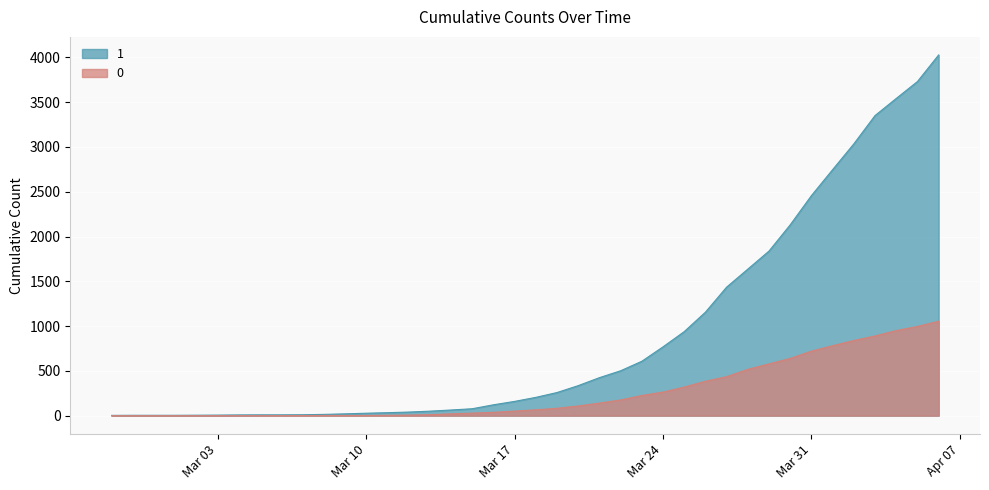

Rank the series by their maximum value, from lowest to highest.

0, 1